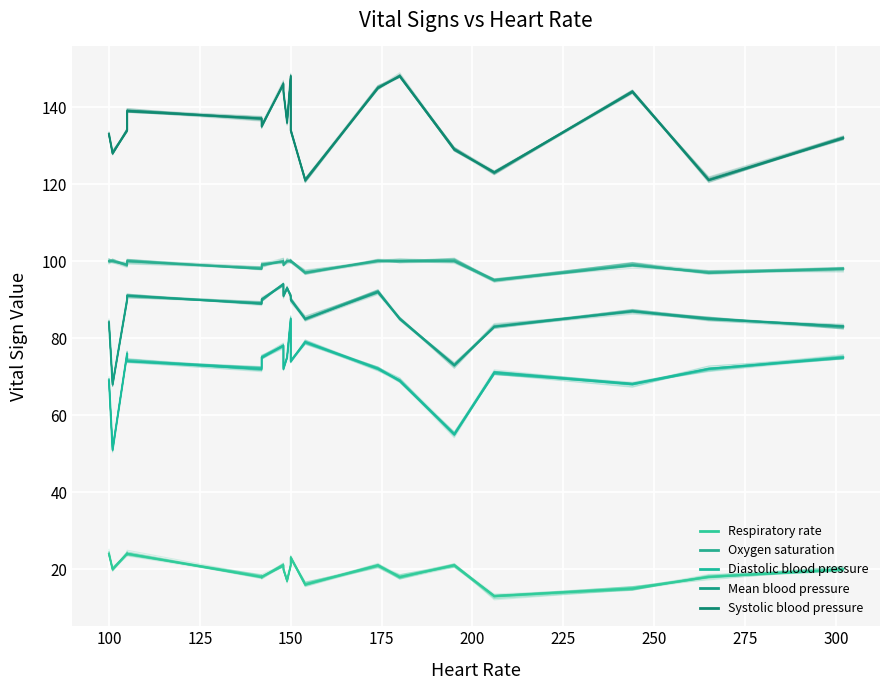

List the series in order of their peak value, highest first.

Systolic blood pressure, Oxygen saturation, Mean blood pressure, Diastolic blood pressure, Respiratory rate